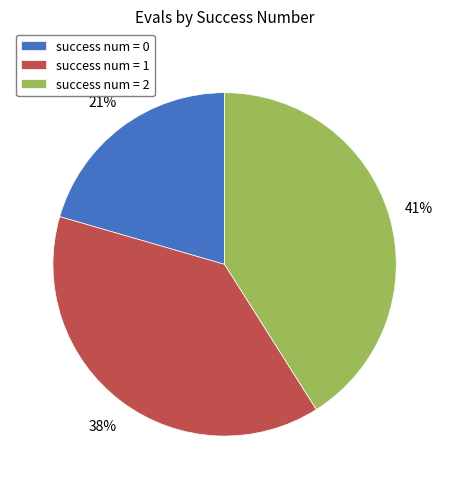

Rank the categories by value from lowest to highest.

success num = 0, success num = 1, success num = 2